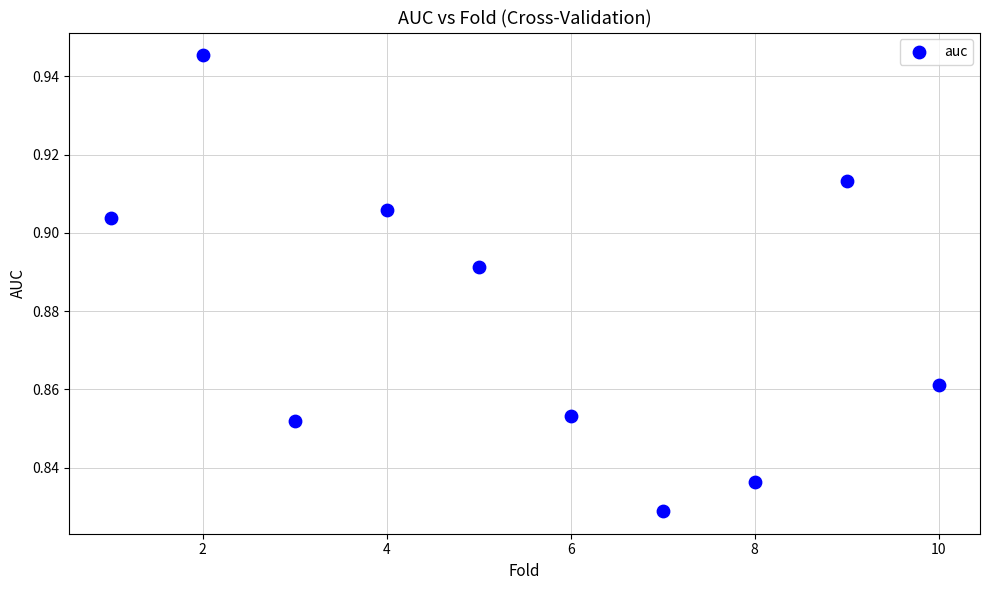

What is the range of X values (max minus min)?

9.0